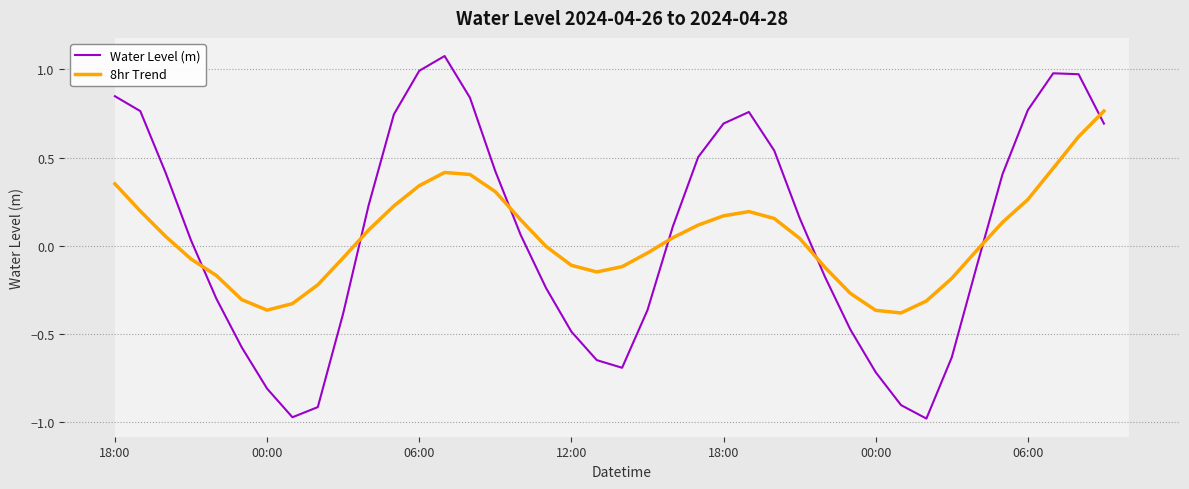

Does the chart display data point markers on the line(s)?

No